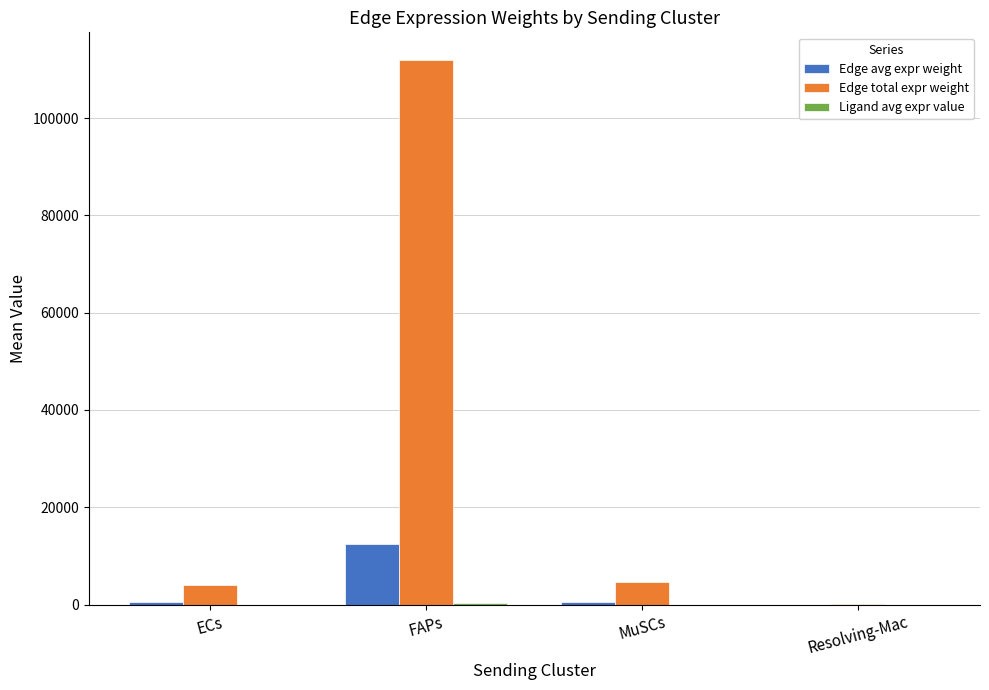

Count the number of categories in the chart.

4